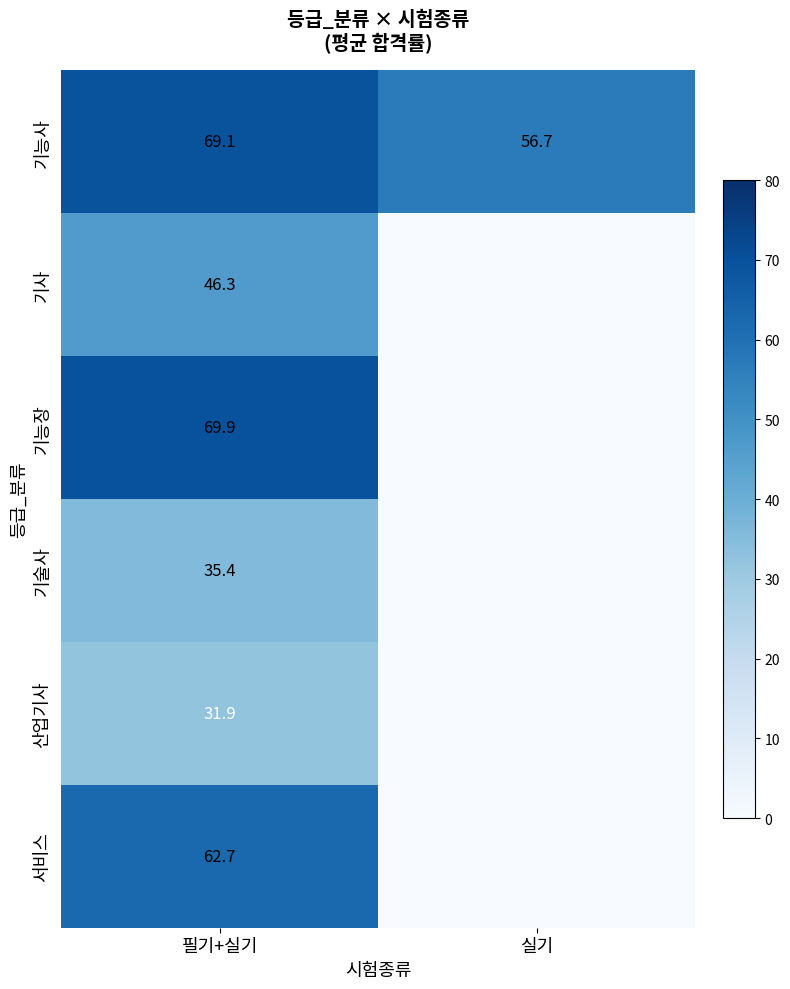

What is the total value across all series at 필기+실기?

315.3